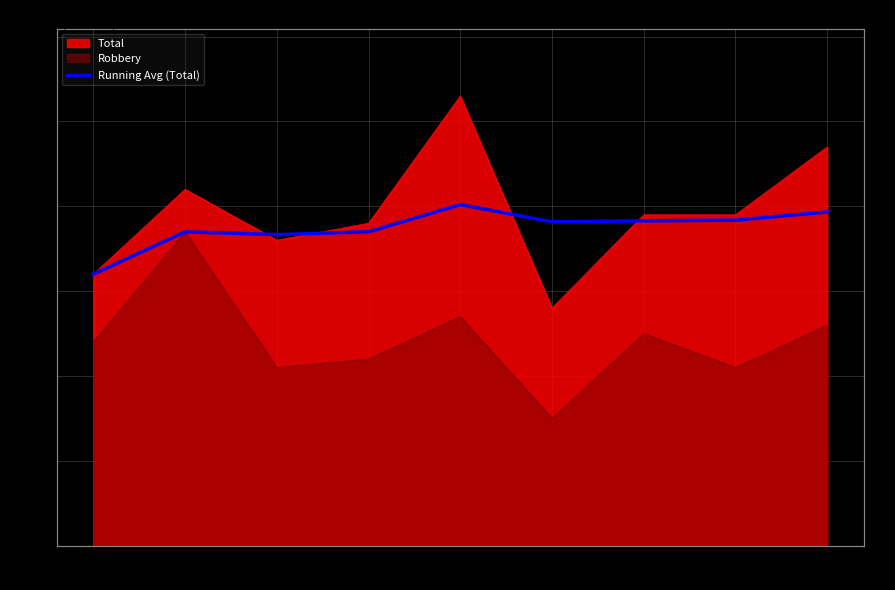

What is the minimum value shown in the chart?

32.0